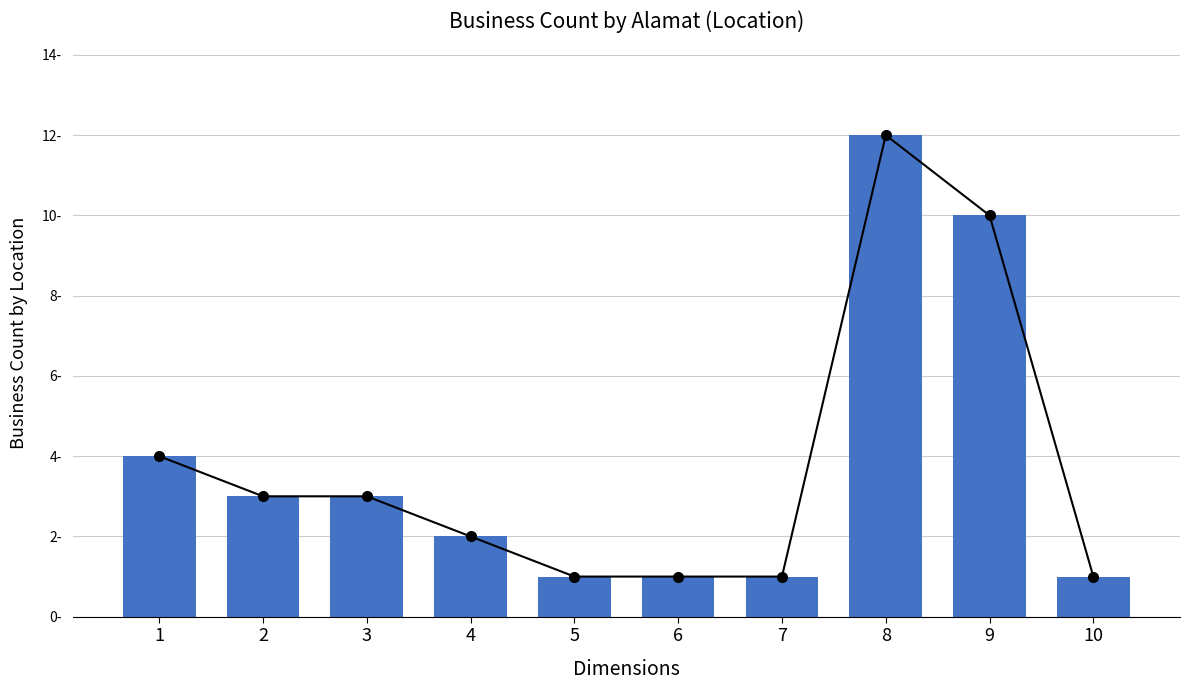

Between 3 and 7, which is larger?

3